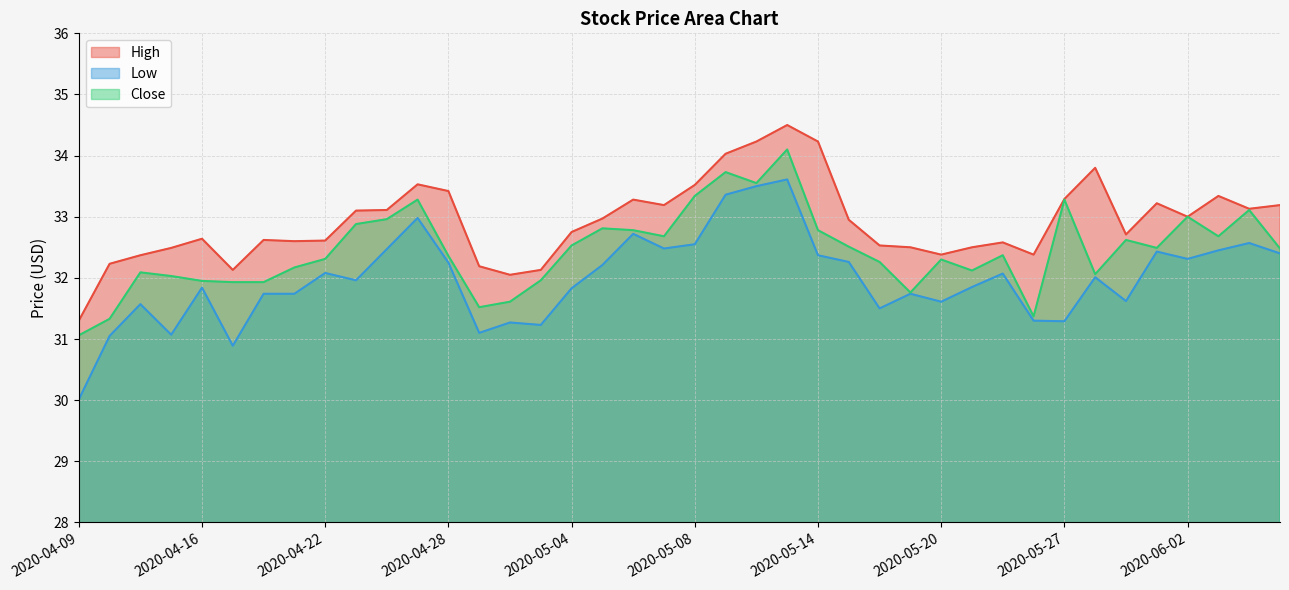

What is the greatest value displayed?

34.5